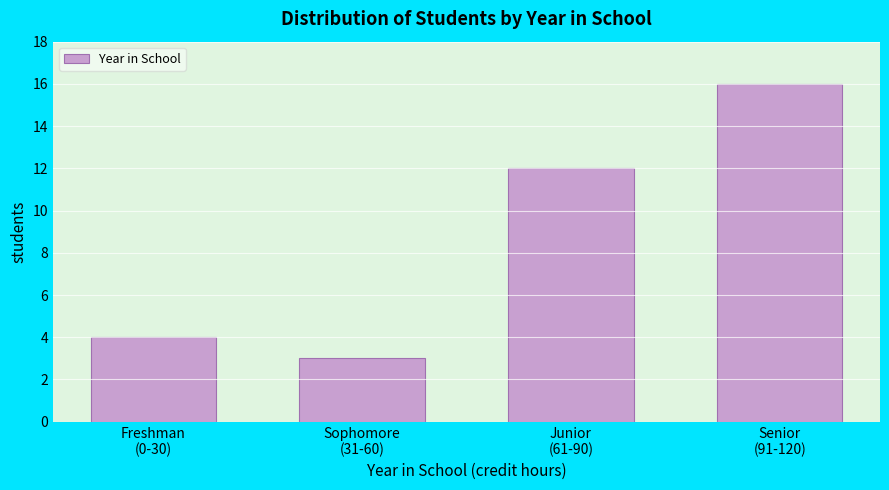

Reading left to right, extract all data points from this chart.

4	3	12	16